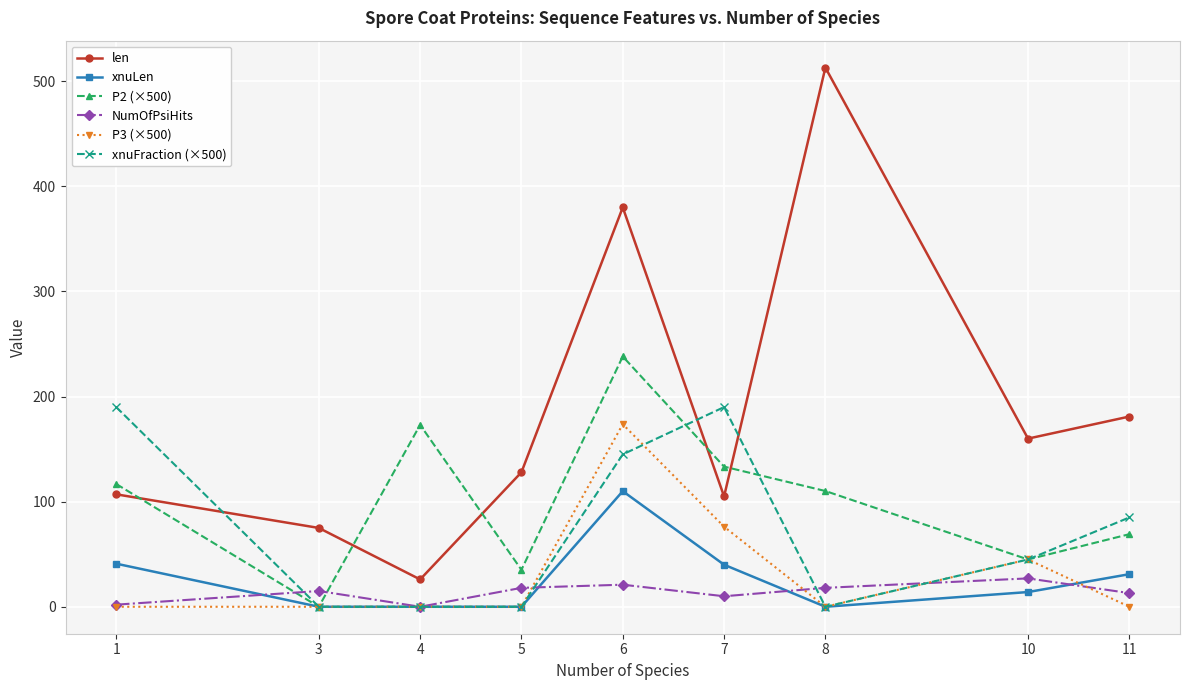

Between 1 and 8, which series saw the biggest shift?

len